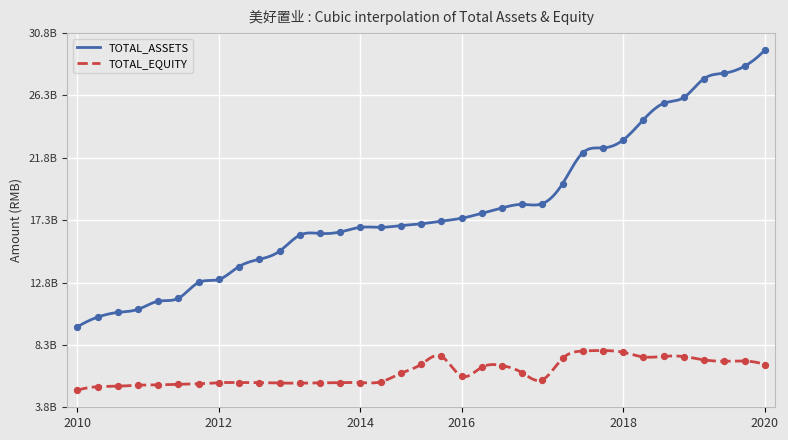

Which series has the largest total across all categories?

TOTAL_ASSETS